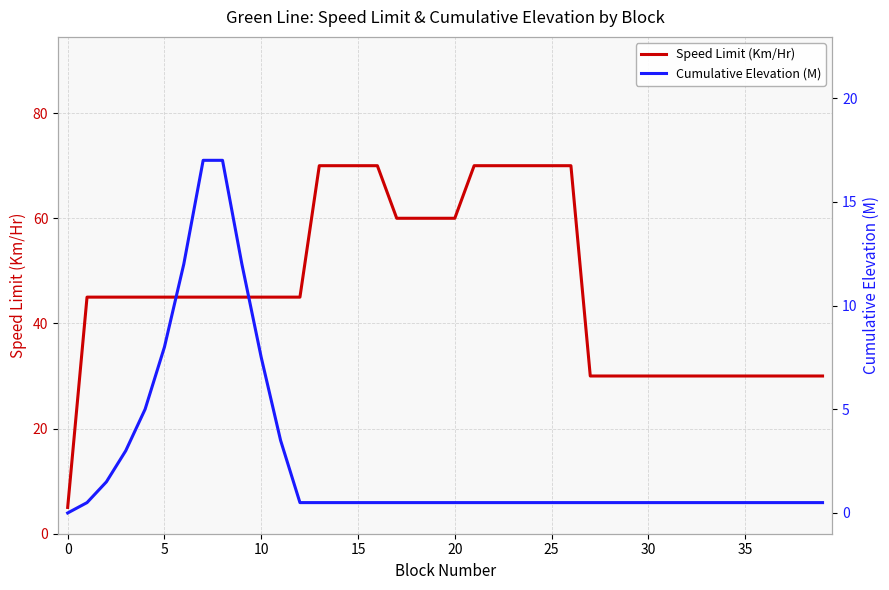

Is the value of Speed Limit (Km/Hr) at 25 greater than the value of Cumulative Elevation (M) at 40?

Yes